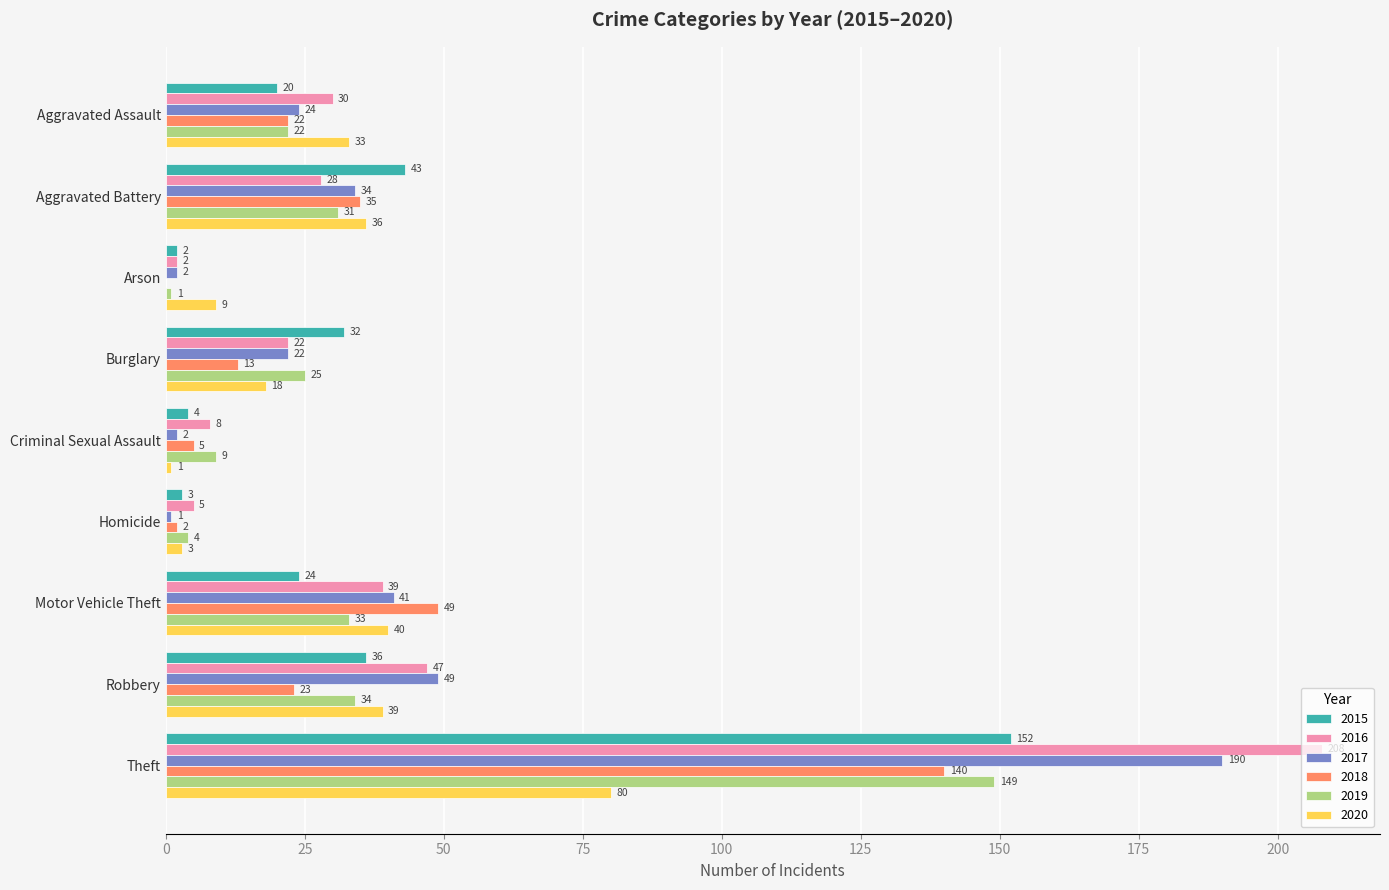

How many data points does each series have?

9